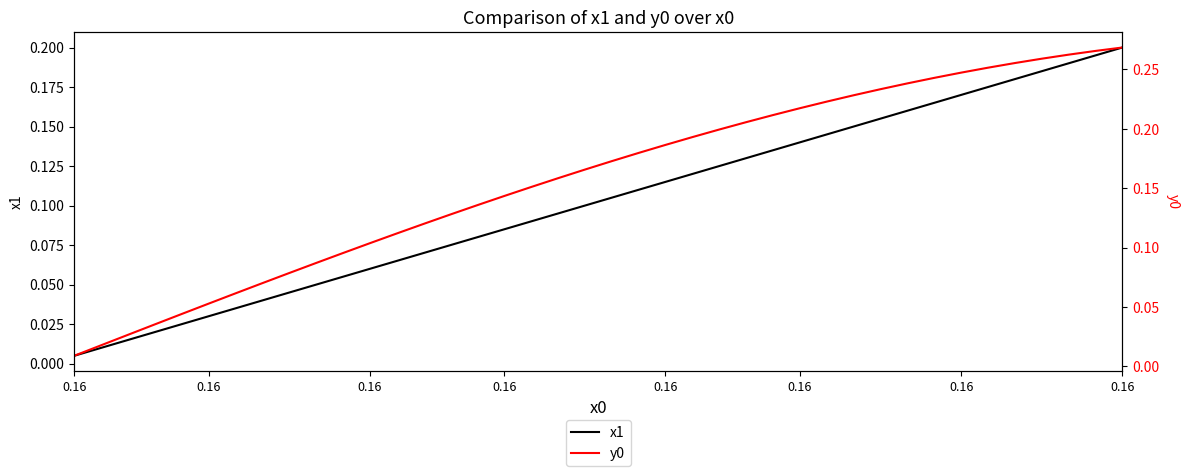

Which label corresponds to the smallest value in the chart?

0.16